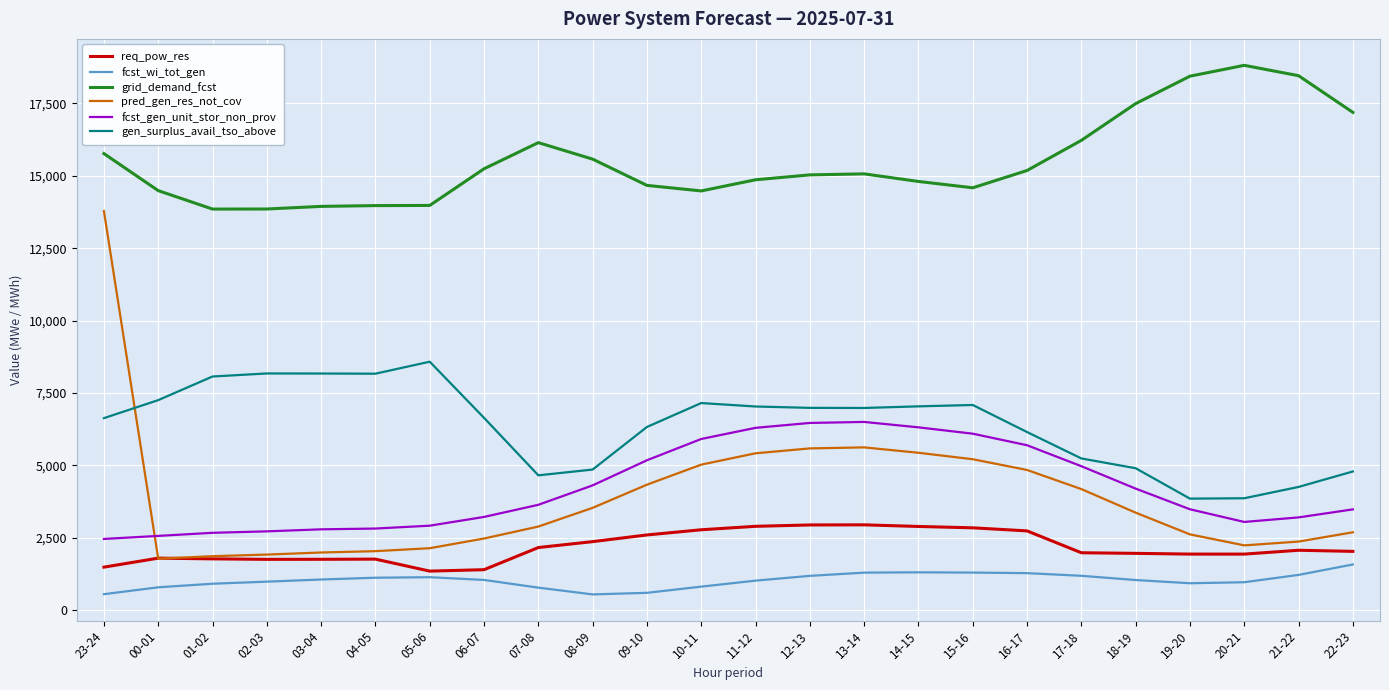

List the series in order of their peak value, lowest first.

fcst_wi_tot_gen, req_pow_res, fcst_gen_unit_stor_non_prov, gen_surplus_avail_tso_above, pred_gen_res_not_cov, grid_demand_fcst